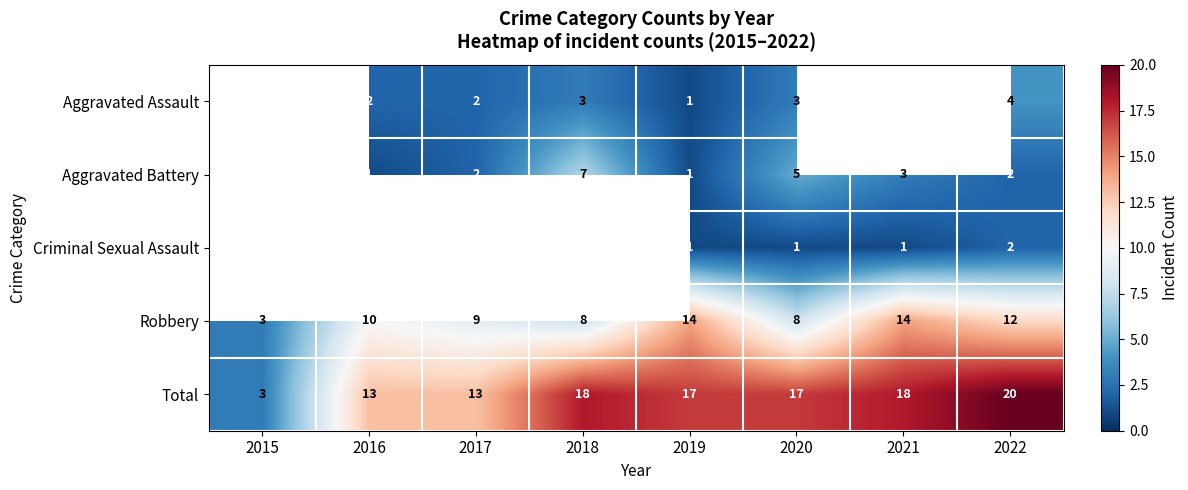

What is the smallest value displayed?

1.0